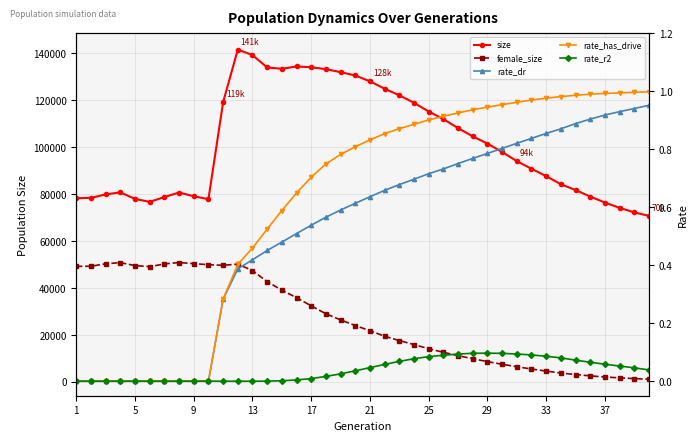

True or false: rate_r2 has more than 0 interior local peaks.

True